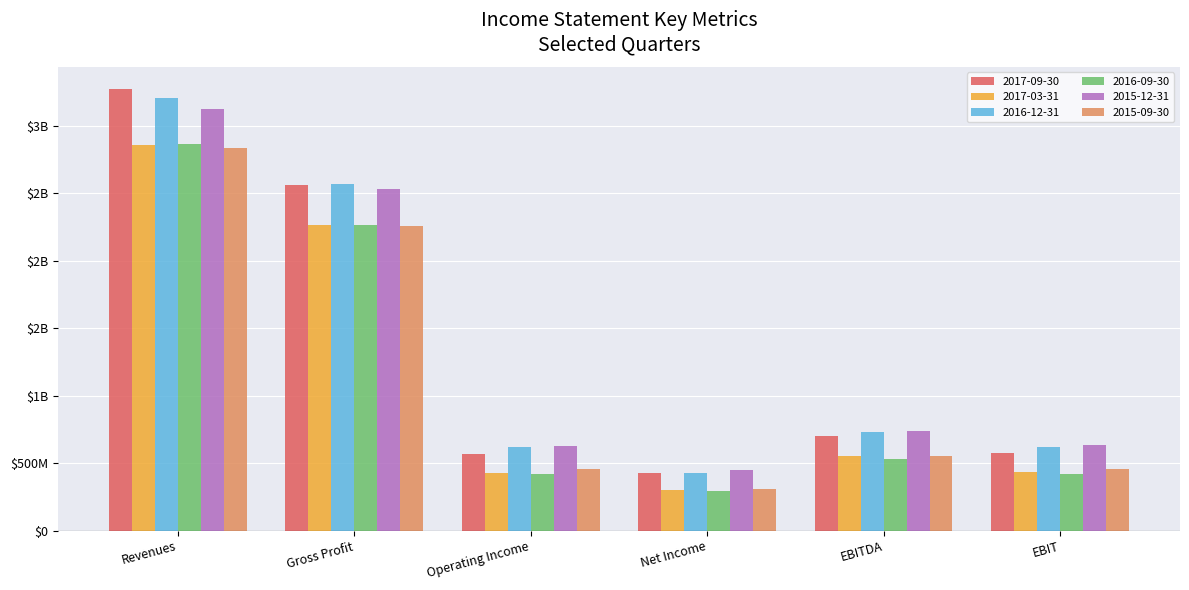

The 2017-03-31 series shows 3875913118 at Gross Profit. True or false?

False